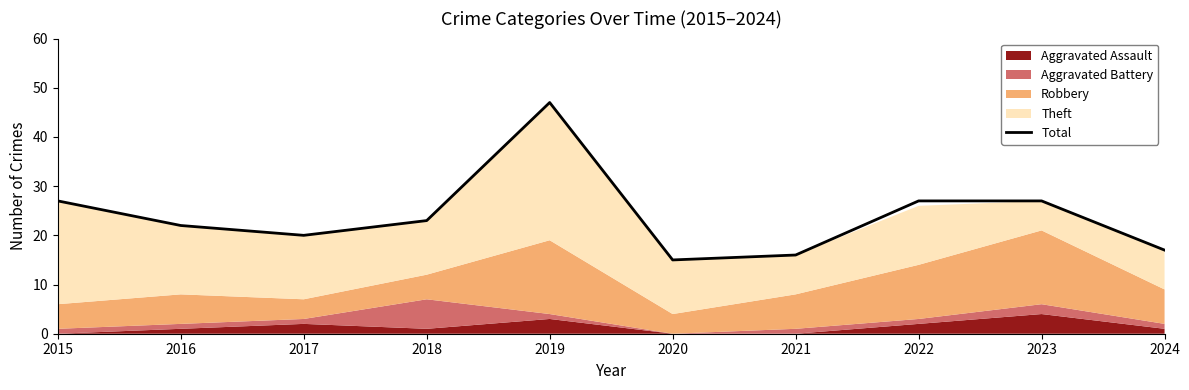

Is it true that Total equals 20 at 2020?

False